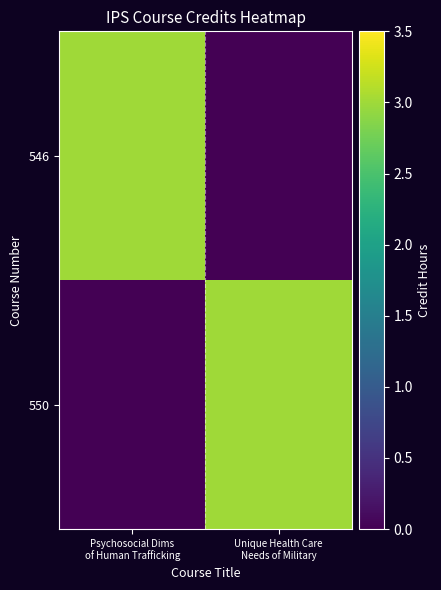

Reading left to right, what are all the values shown in this chart?

546: Psychosocial Dims
of Human Trafficking=3	Unique Health Care
Needs of Military=0
550: Psychosocial Dims
of Human Trafficking=0	Unique Health Care
Needs of Military=3